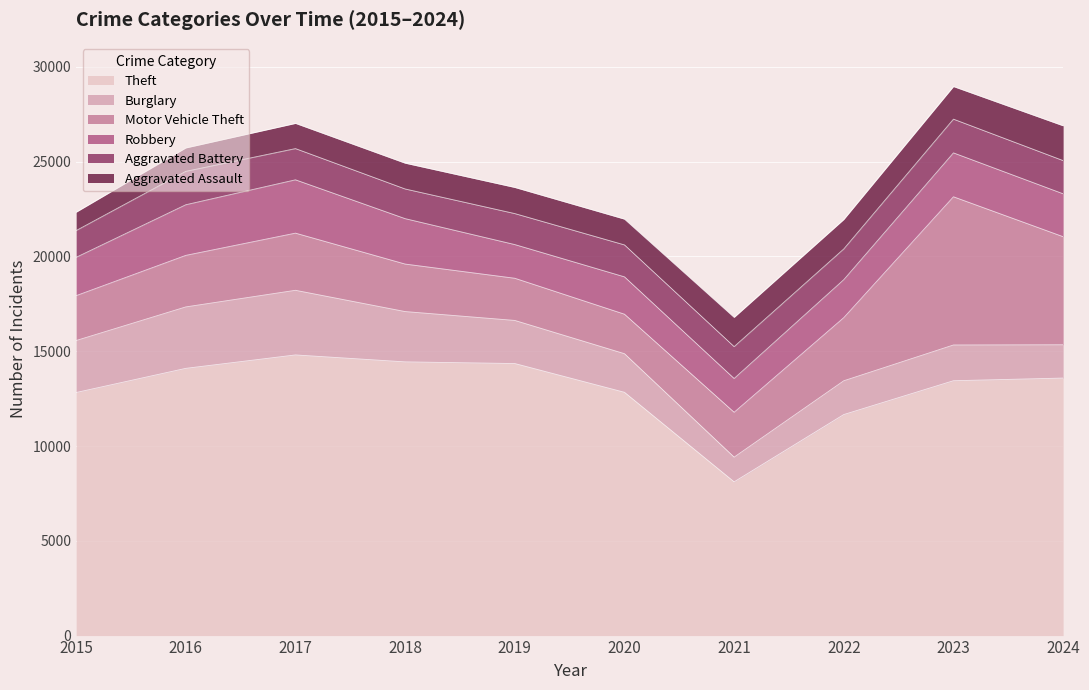

At which category does Aggravated Battery reach its first local peak?

2016